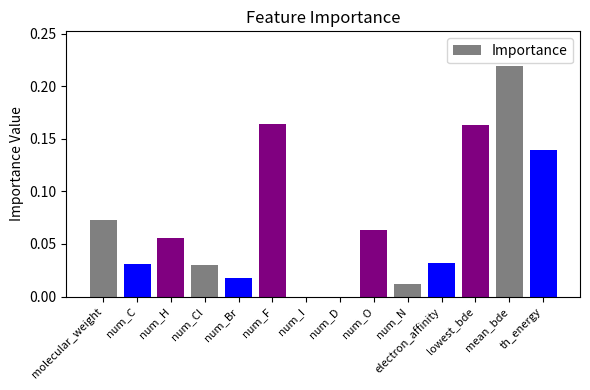

Which category has the highest value across all series?

mean_bde